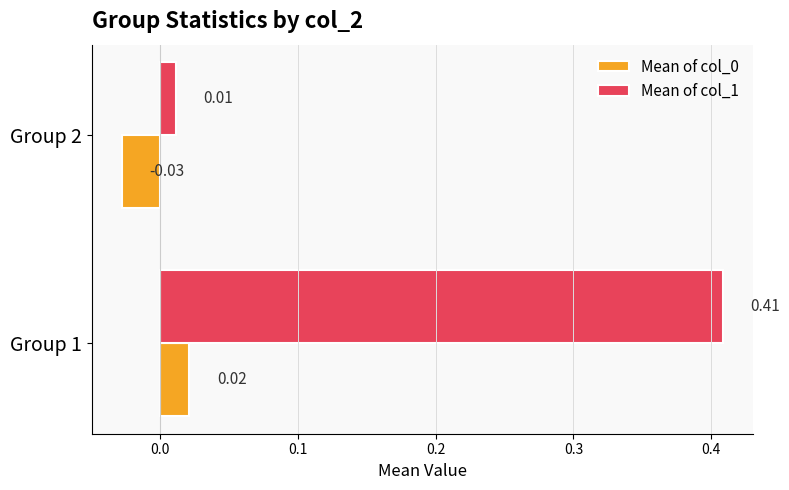

Which series has the largest total across all categories?

Mean of col_1